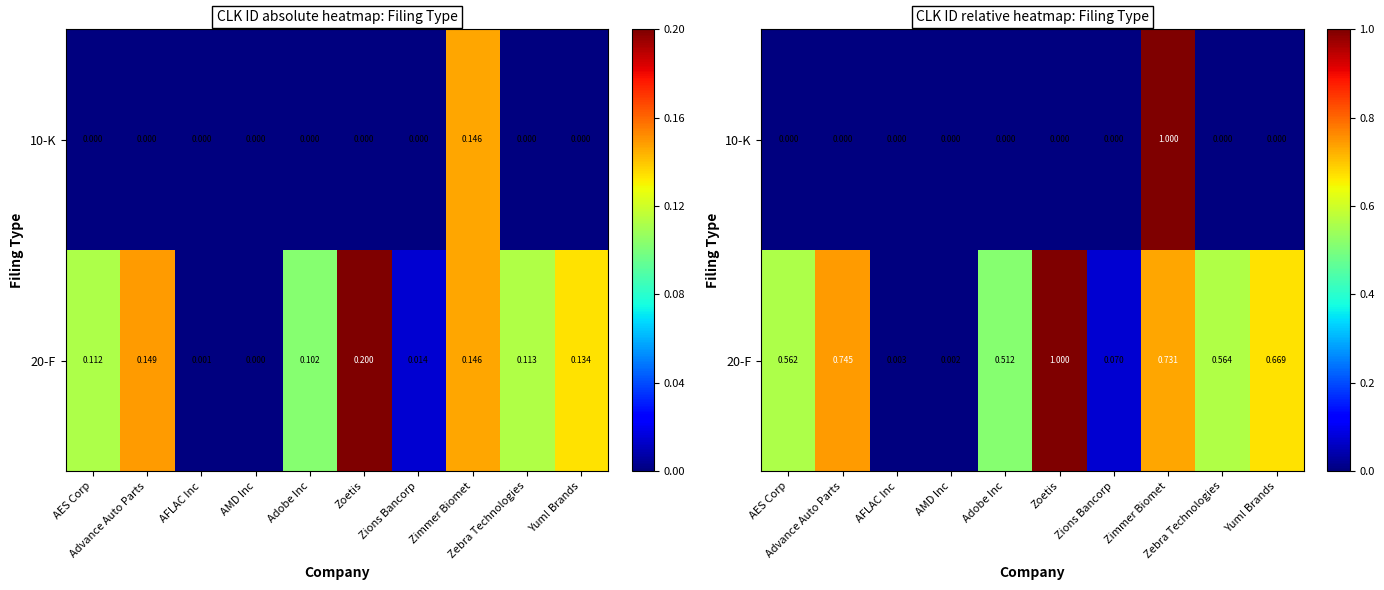

Is it true that 20-F equals 1.6 at Zoetis?

False